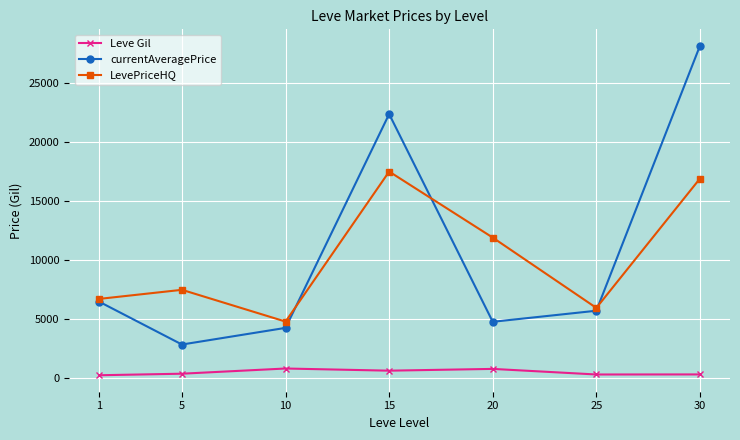

Where does the currentAveragePrice series first go above 5696?

1